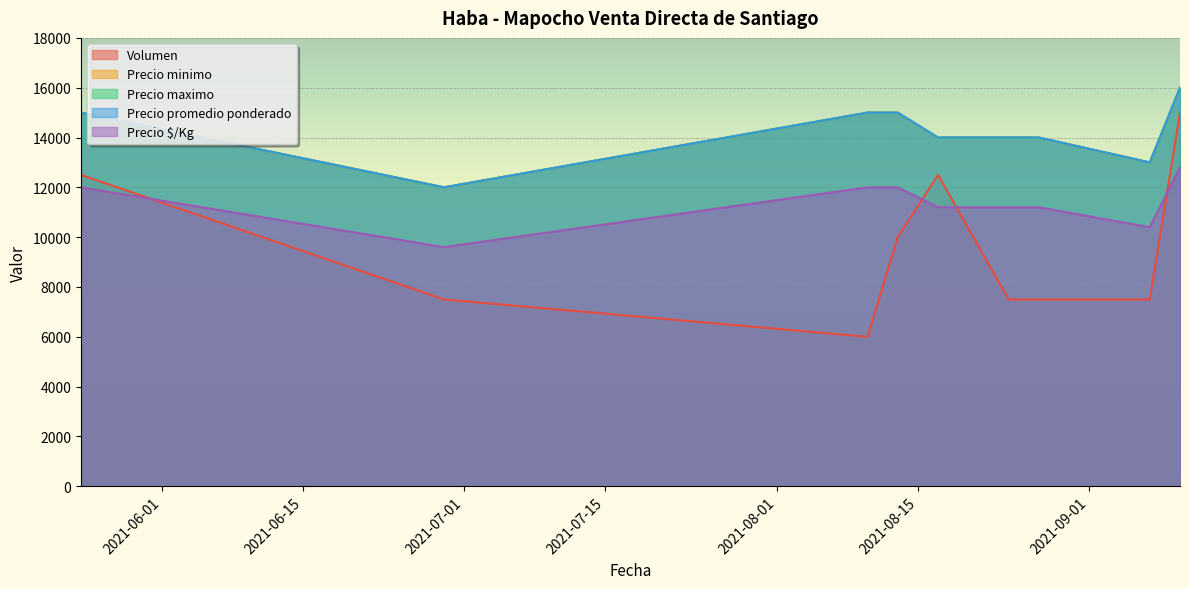

What is the difference between the maximum and minimum values in the Precio minimo series?

4000